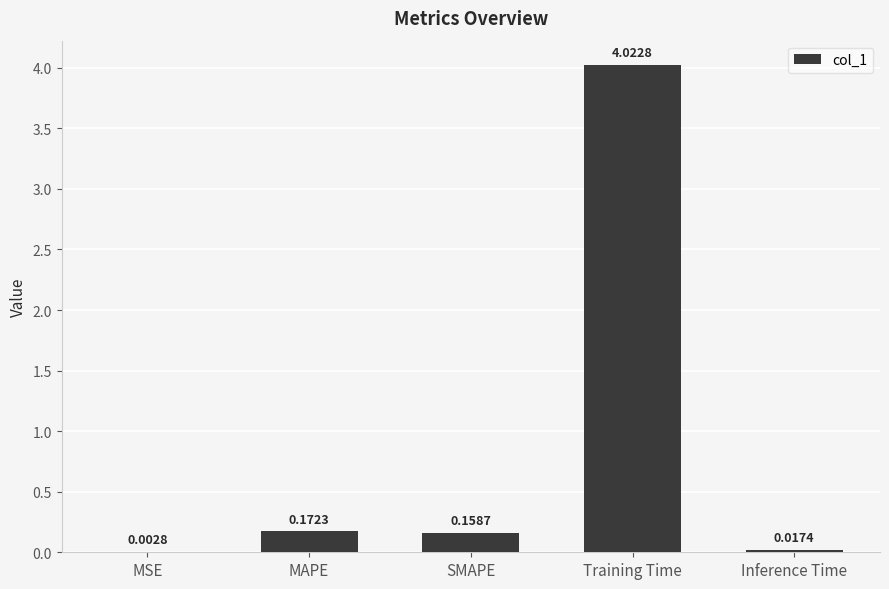

Where is the data nearest to the value 2?

MAPE